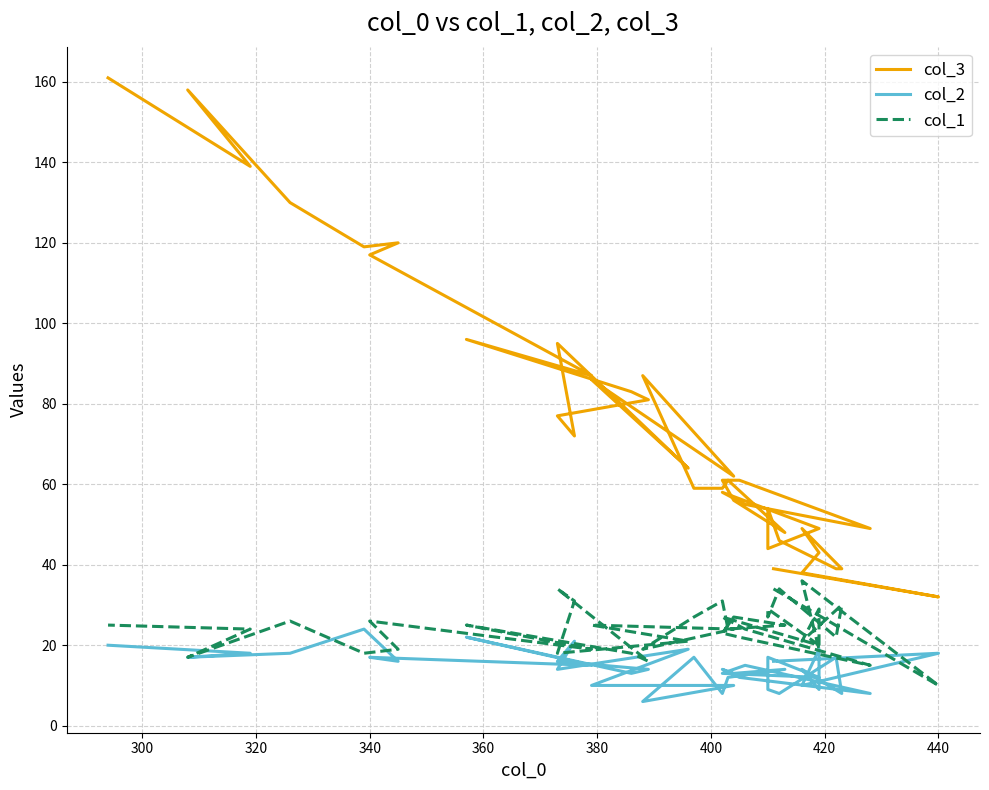

Is this an area chart (filled region under the line)?

No